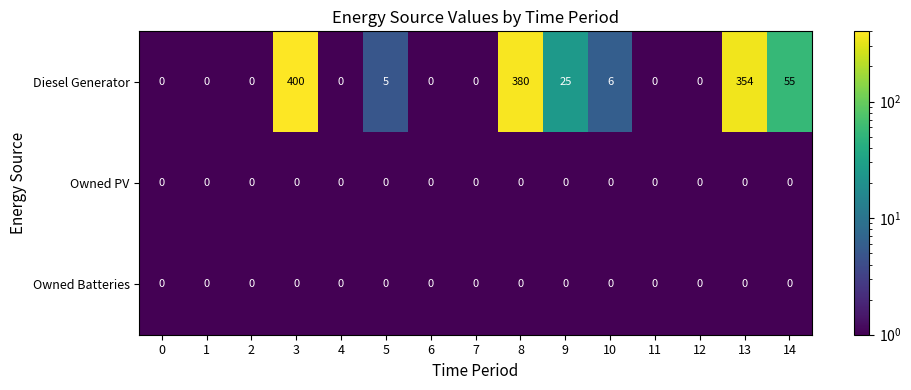

Which series has the largest total across all categories?

Diesel Generator